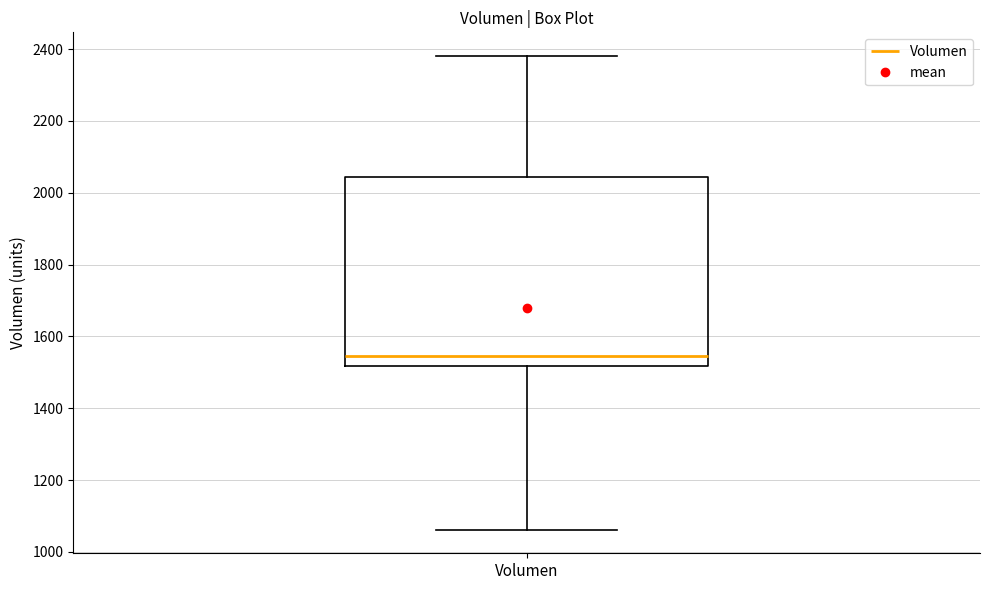

Transcribe this box plot: give where the median line is, the range the box spans, and where the two whiskers end, as read against the y-axis. The values are not printed on the chart, so give them approximately, as read against the axis.

median 1540, box 1520 to 2040, whiskers 1060 to 2380